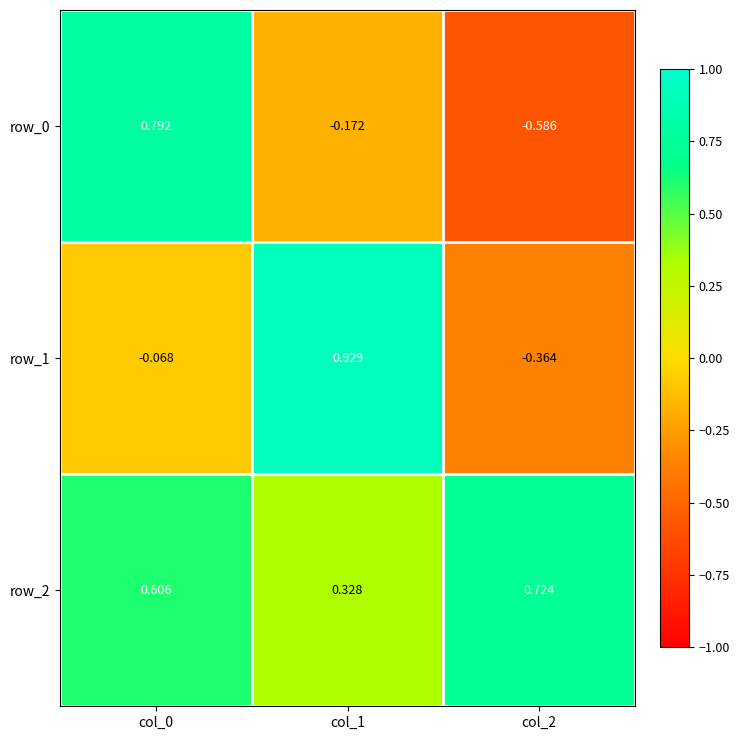

Which category has the highest value across all series?

col_1